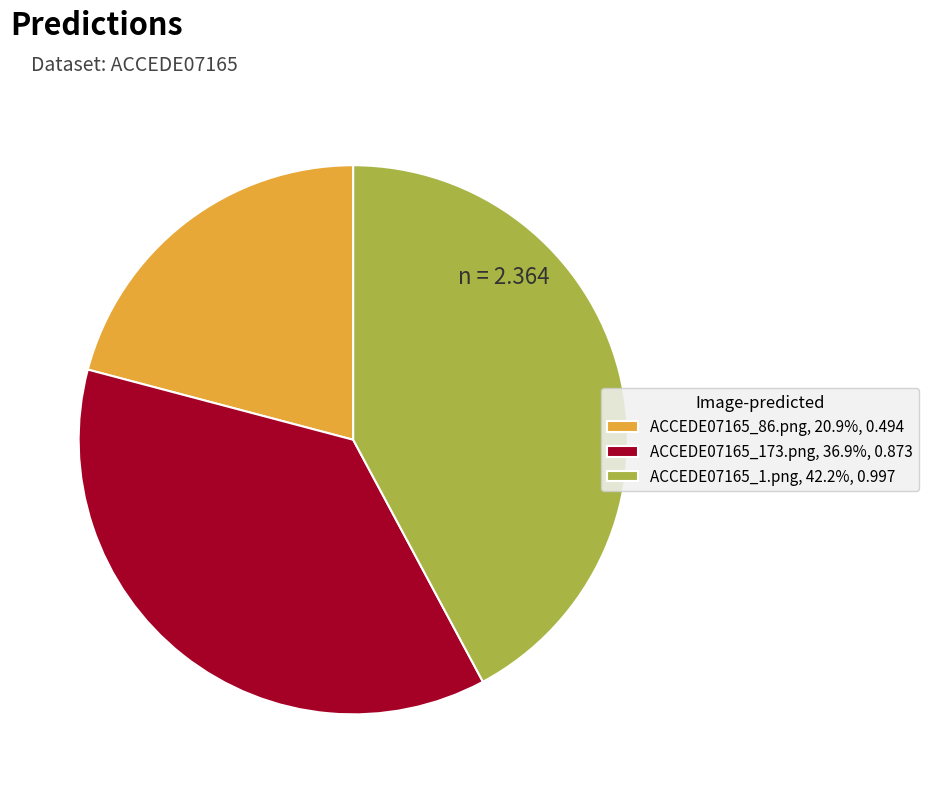

Count the number of slices in the pie.

3